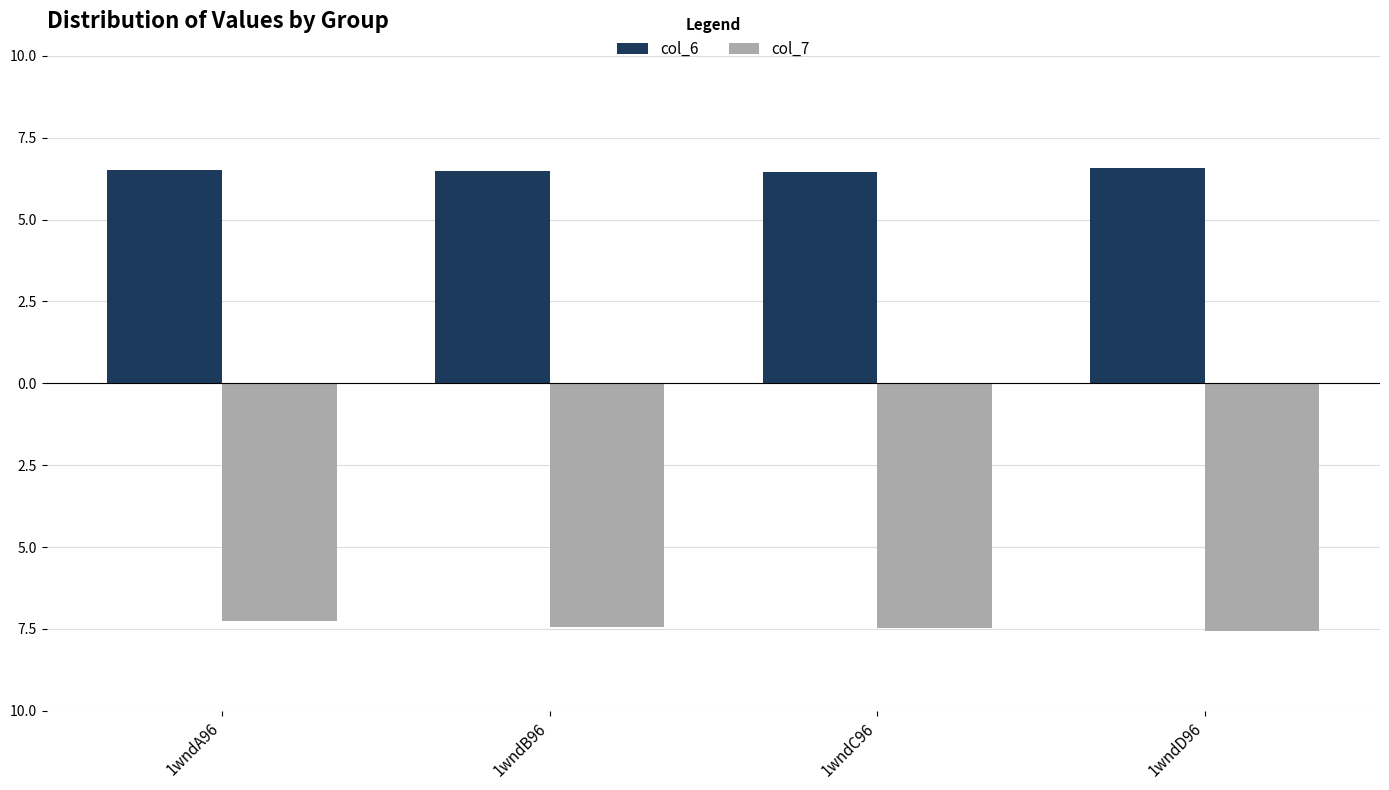

Does the chart contain stacked bars?

No